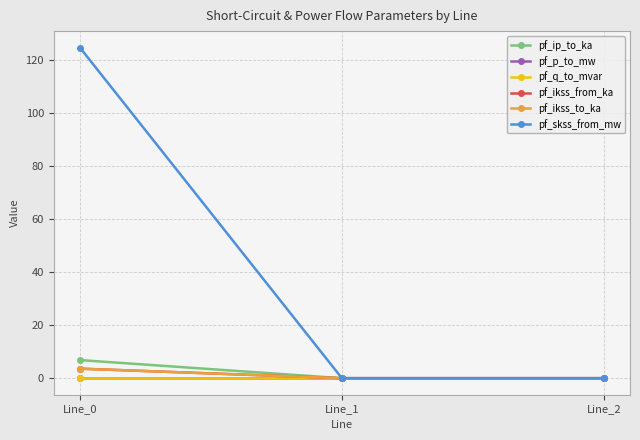

Count the number of categories in the chart.

3